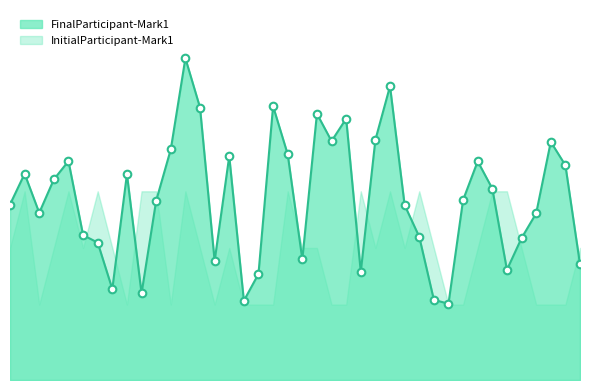

What is the change in value from 17 to 5?

-15.4